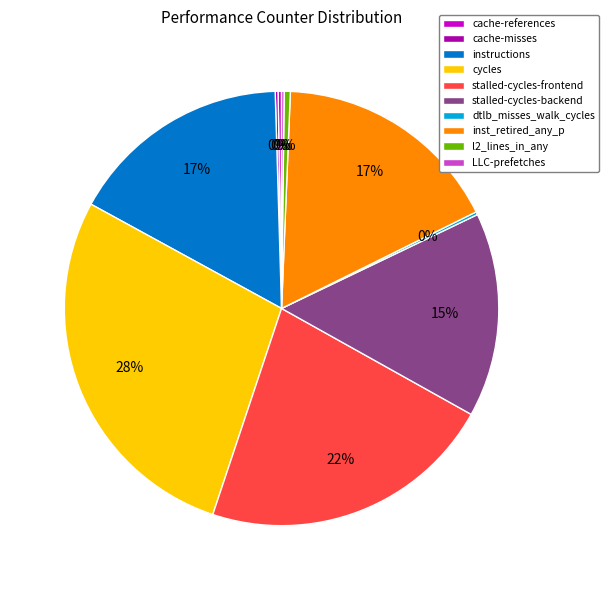

Approximately how many times larger is the value at instructions compared to stalled-cycles-frontend?

0.8